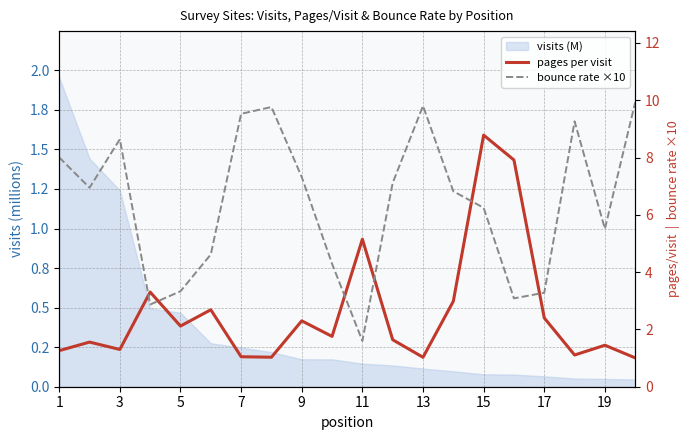

Between 19 and 18, which is larger?

19